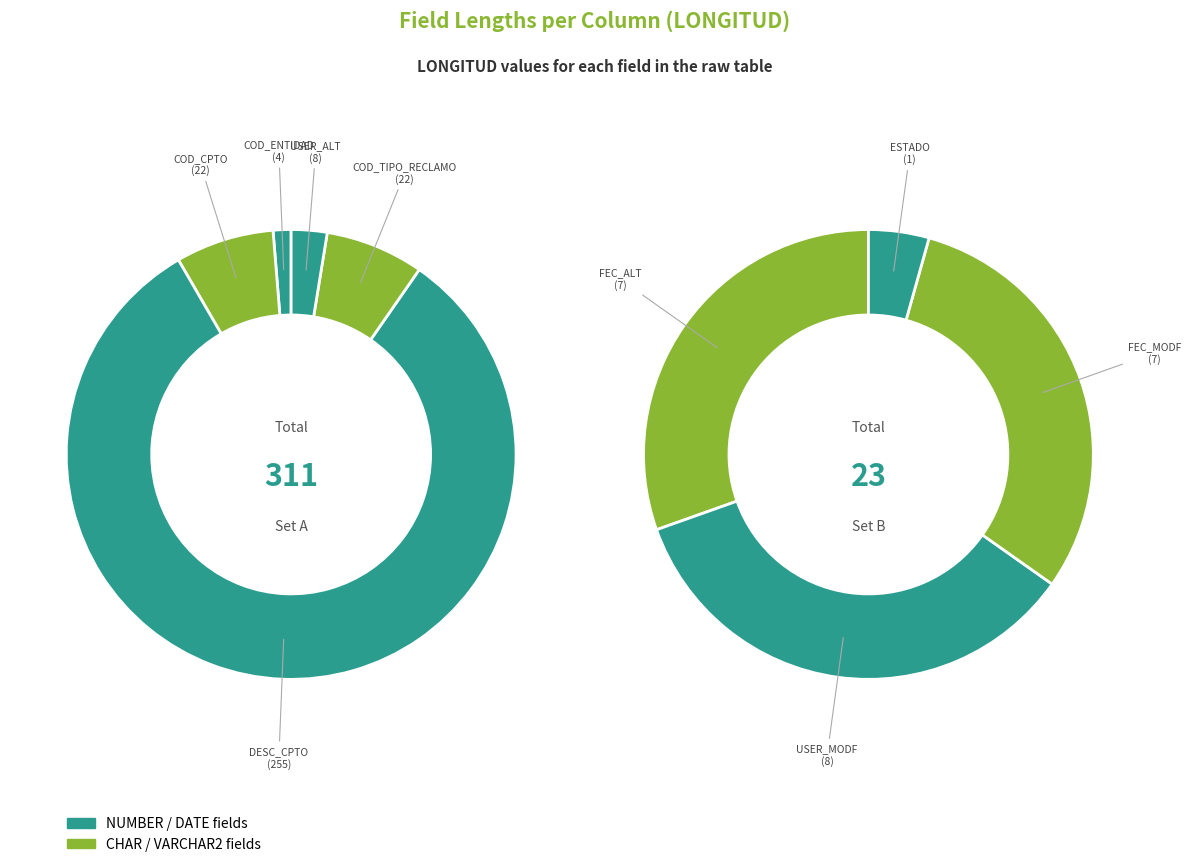

Is there a majority slice in this chart?

Yes